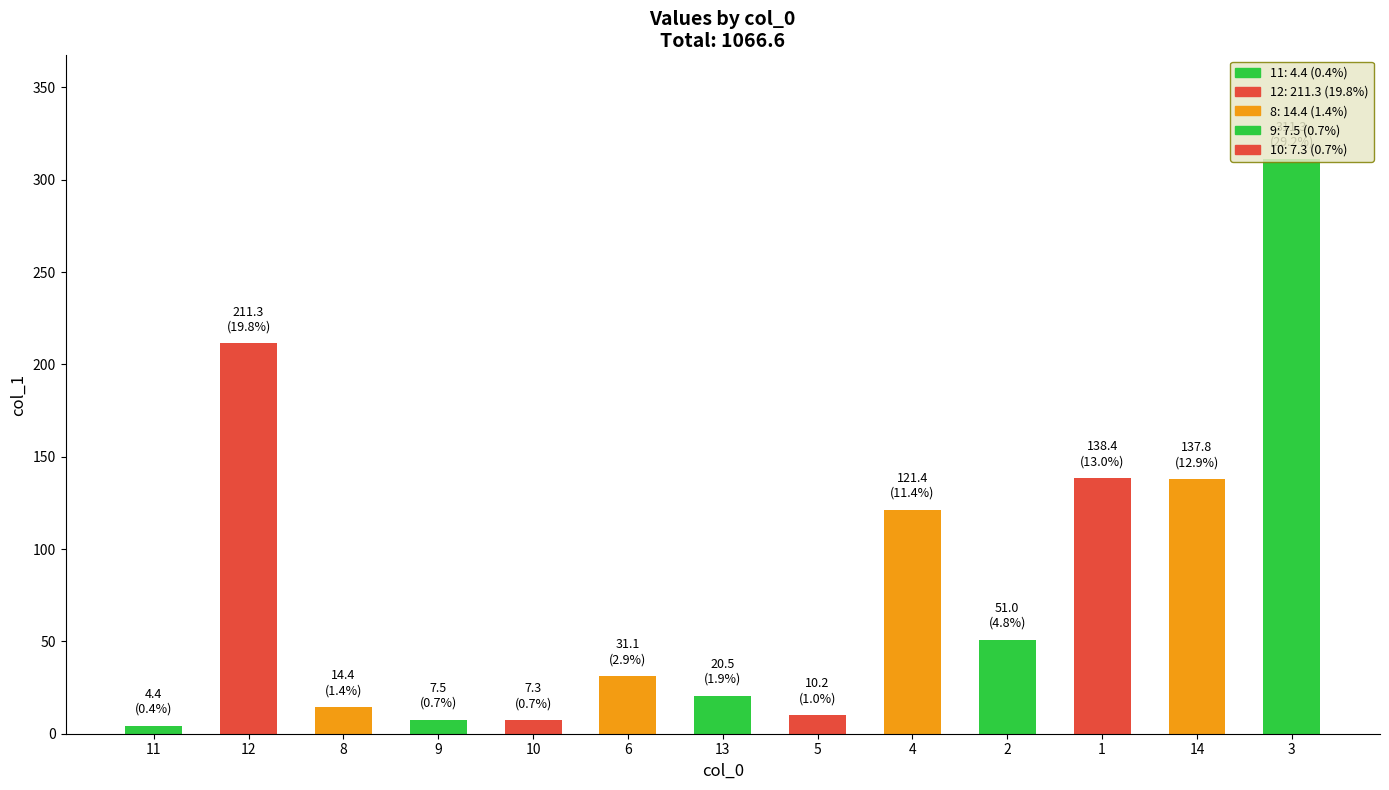

What is the value of the 12th bar from the left?

137.8